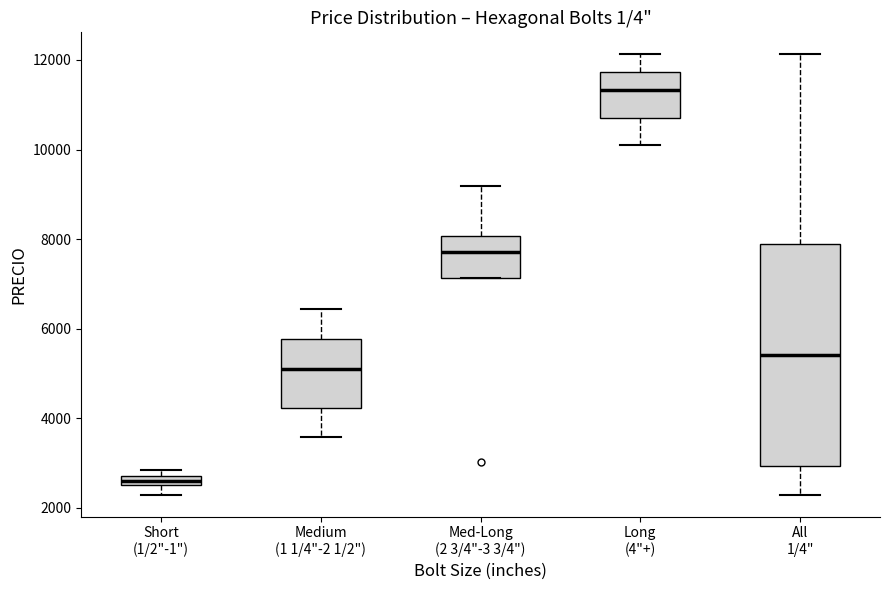

Where is the upper edge of the box for Medium (1 1/4"-2 1/2") on the y-axis? The values are not printed on the chart, so give them approximately, as read against the axis.

5800